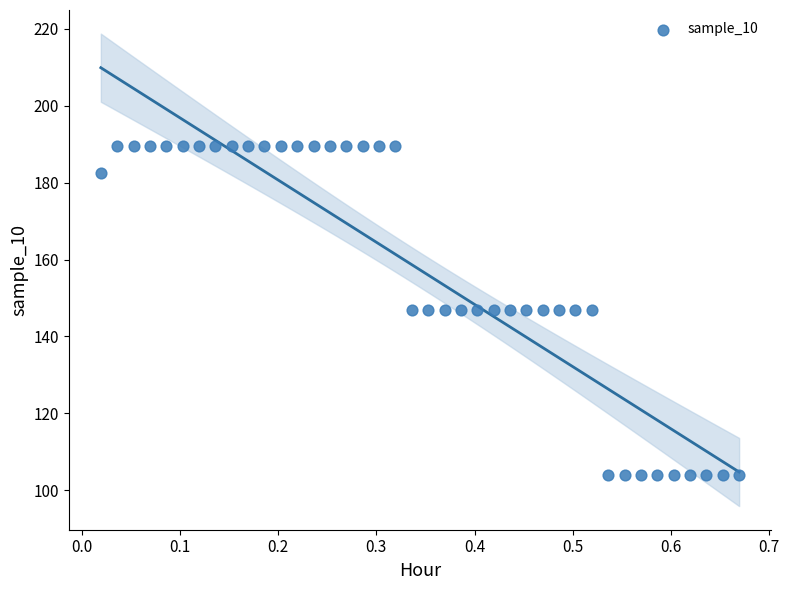

What is the range of X values (max minus min)?

0.6